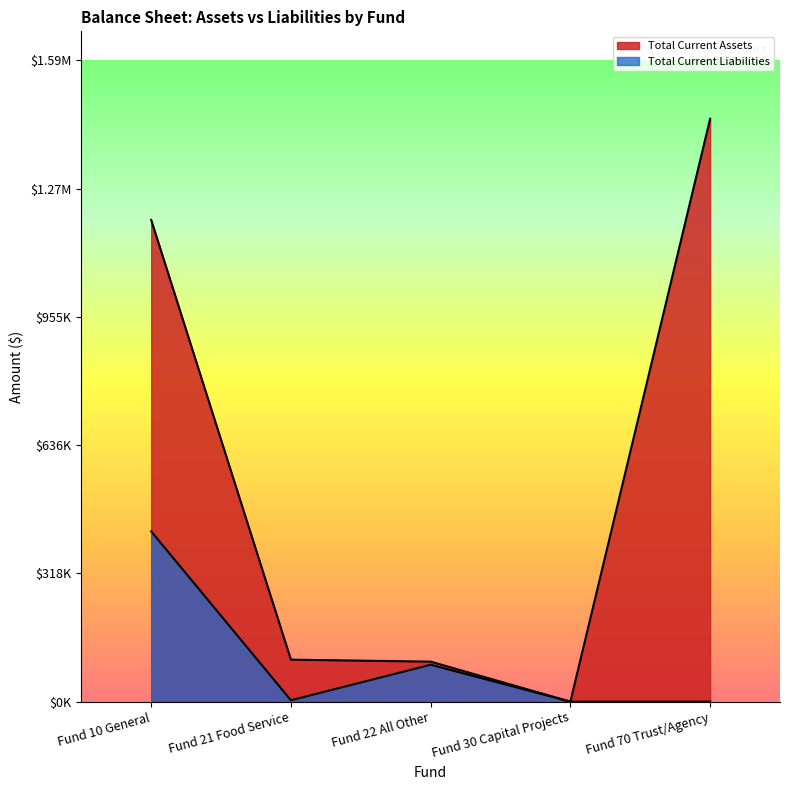

At how many categories does at least one series exceed 19999?

4